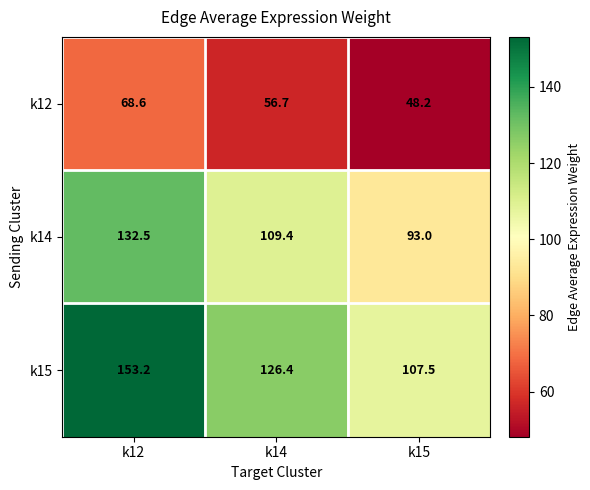

What is the difference between the maximum and second lowest values in the k14 series?

23.1